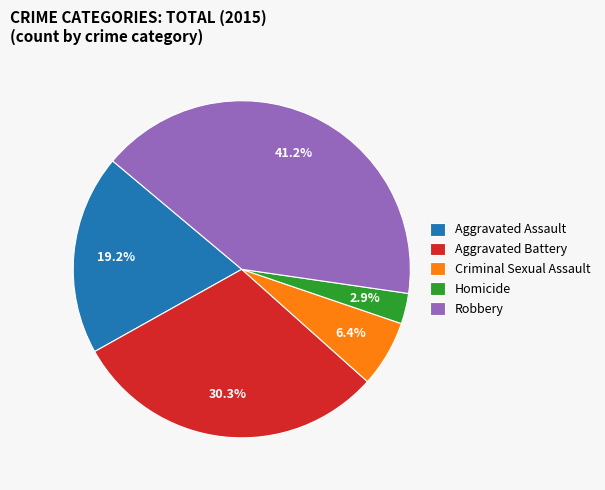

Does any single category account for the majority?

No